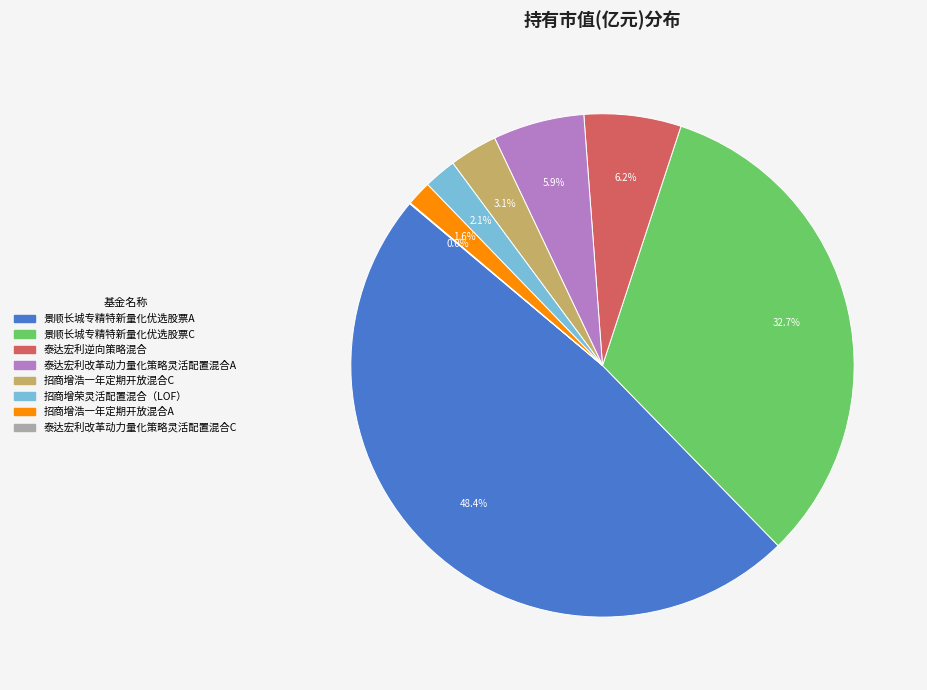

Which category has the biggest portion of the pie?

景顺长城专精特新量化优选股票A